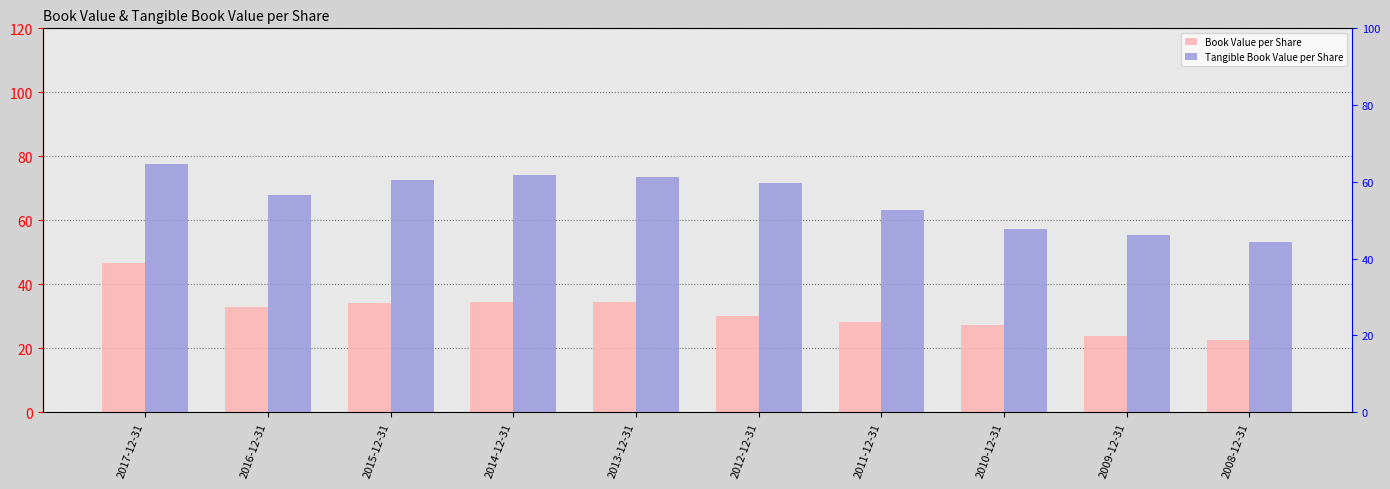

What is the difference between the maximum and second lowest values in the Book Value per Share series?

22.9